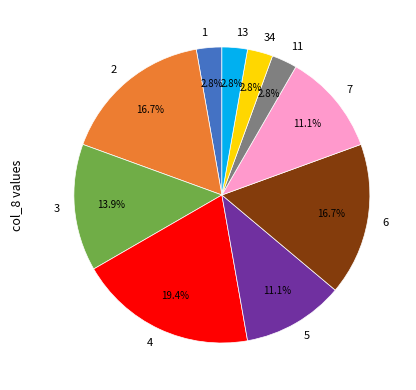

The 2 slice represents 1% of the pie. True or false?

False